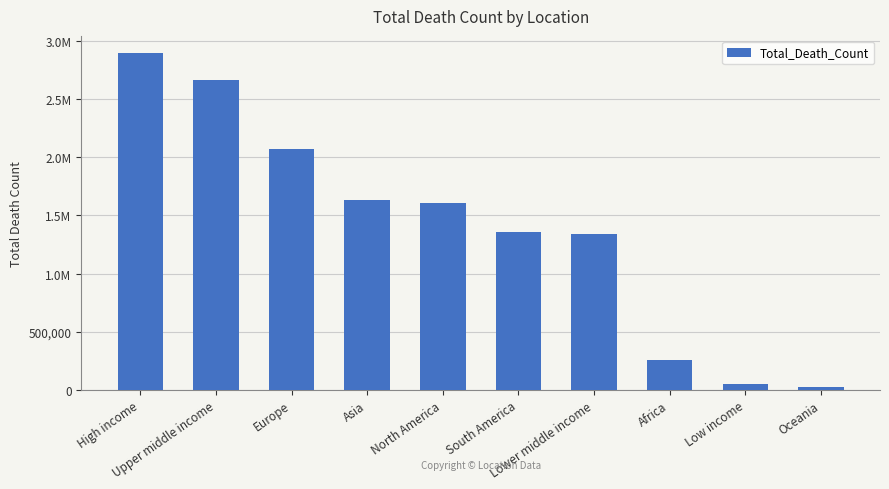

Are the bars horizontal?

No